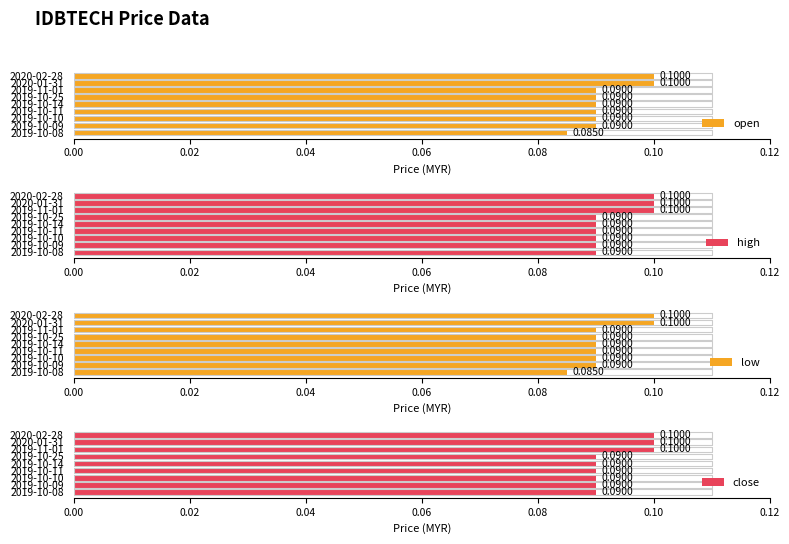

What position from the right is 2019-10-10?

7